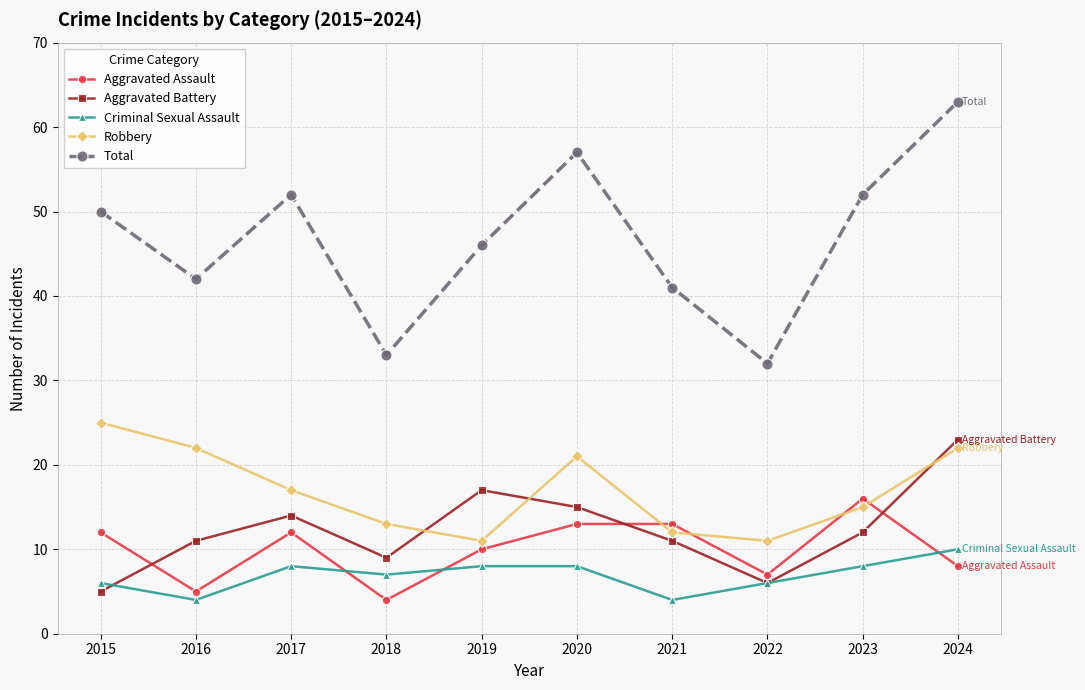

True or false: Aggravated Assault and Total cross at least once.

False